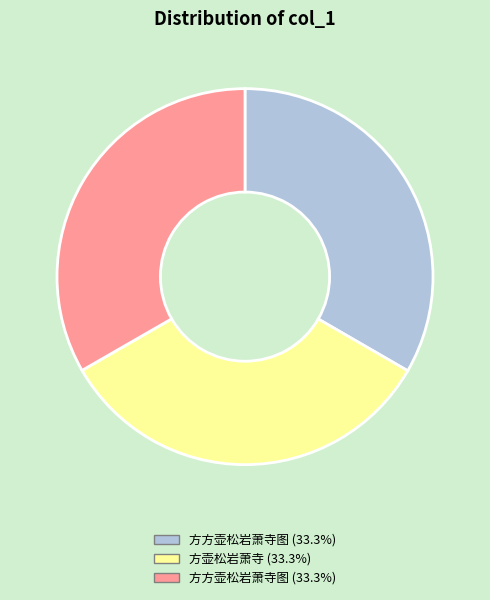

Is there any slice that represents more than half of the pie?

No